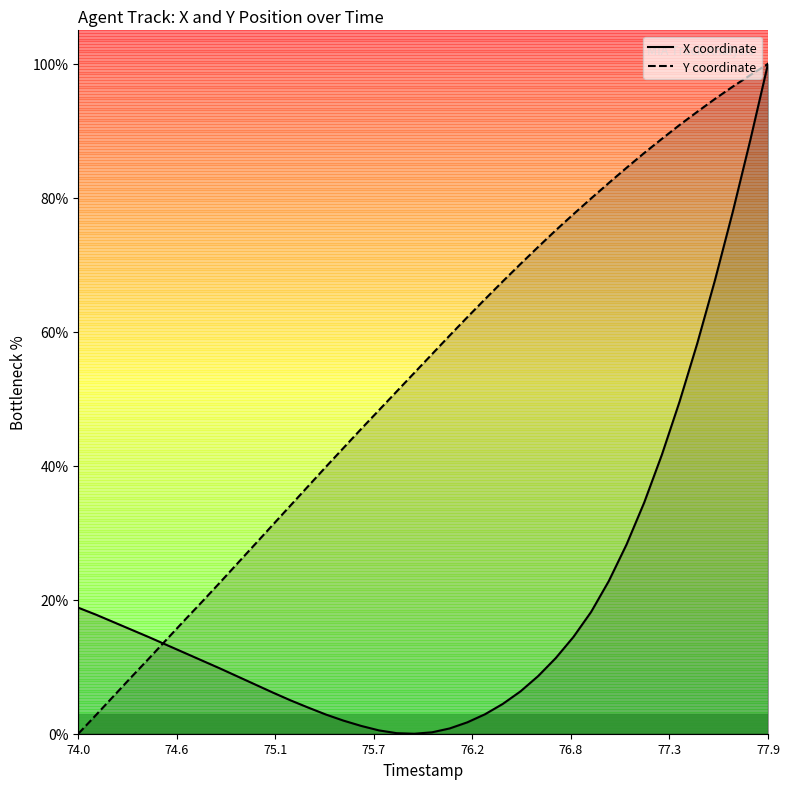

Reading left to right, list all the values displayed in this chart.

X coordinate: 18.8	17.8	16.7	15.5	14.4	13.2	12.1	10.9	9.8	8.6	7.4	6.1	5.0	3.9	2.9	2.0	1.2	0.5	0.1	0.0	0.2	0.8	1.7	2.9	4.4	6.3	8.6	11.3	14.5	18.2	22.8	28.2	34.5	41.7	49.6	58.3	67.7	77.8	88.6	100.0
Y coordinate: 0.0	2.8	5.6	8.5	11.2	14.1	16.9	19.7	22.5	25.4	28.3	31.2	34.1	37.0	39.8	42.7	45.5	48.3	51.1	53.9	56.7	59.4	62.2	64.9	67.5	70.1	72.7	75.2	77.6	79.9	82.2	84.5	86.7	88.8	90.9	92.8	94.8	96.6	98.3	100.0